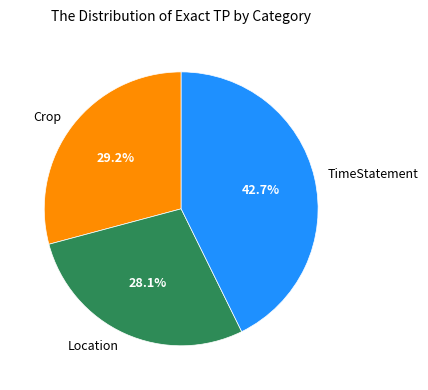

Do TimeStatement and Crop together represent more than half of the pie?

Yes